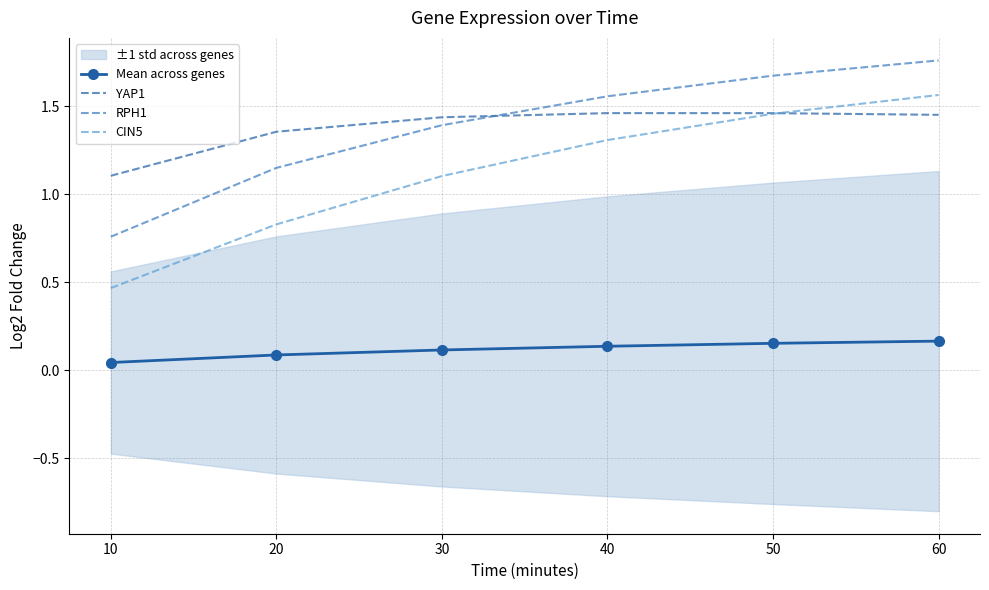

Which series has the widest spread of values?

CIN5